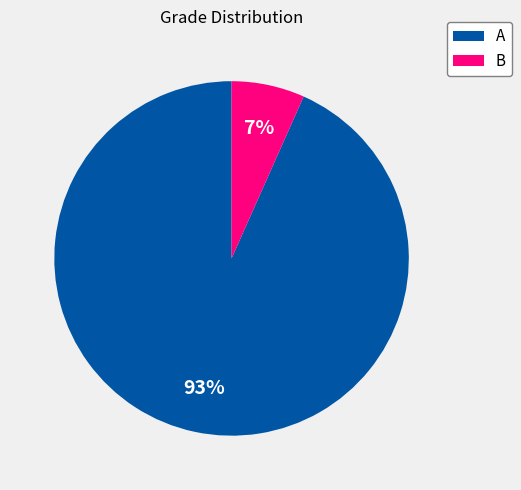

Which has a higher value, B or A?

A